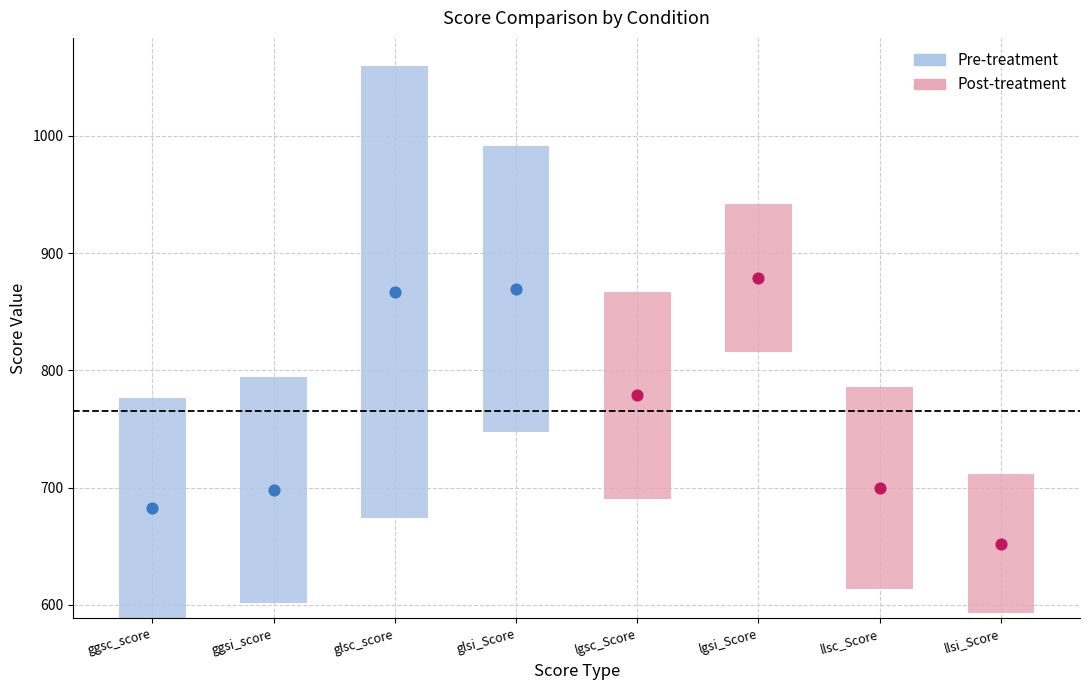

At how many categories does at least one series exceed 807?

3